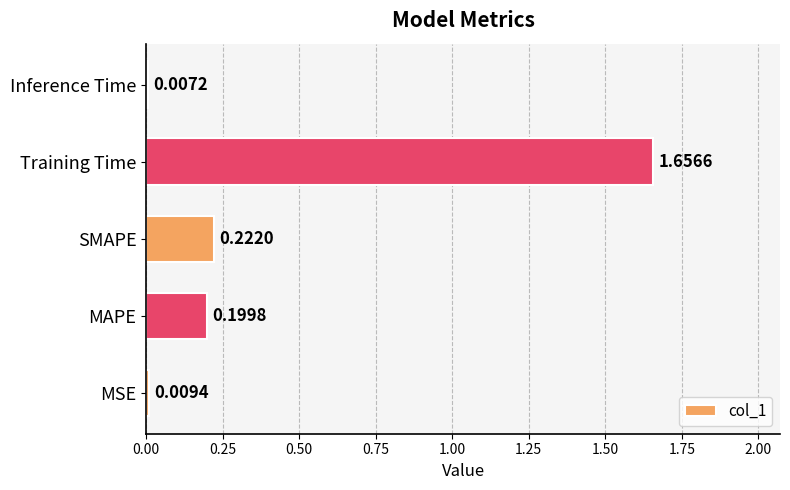

List the labels in order of value, smallest first.

Inference Time, MSE, MAPE, SMAPE, Training Time